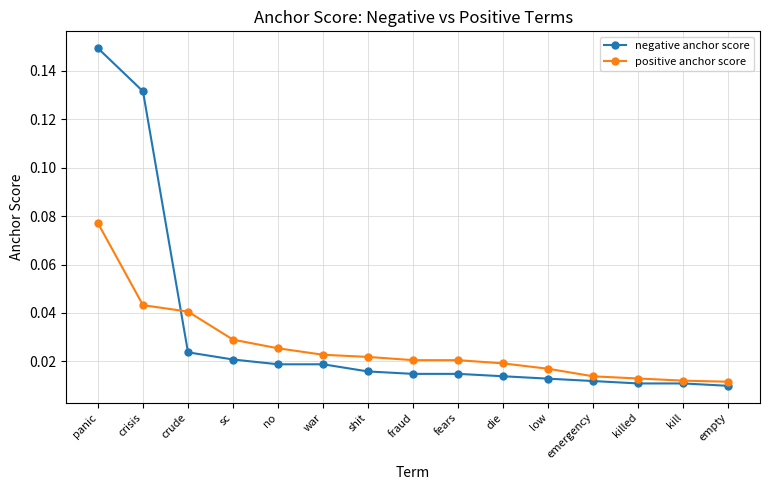

Rank the series by their average value, from lowest to highest.

positive anchor score, negative anchor score